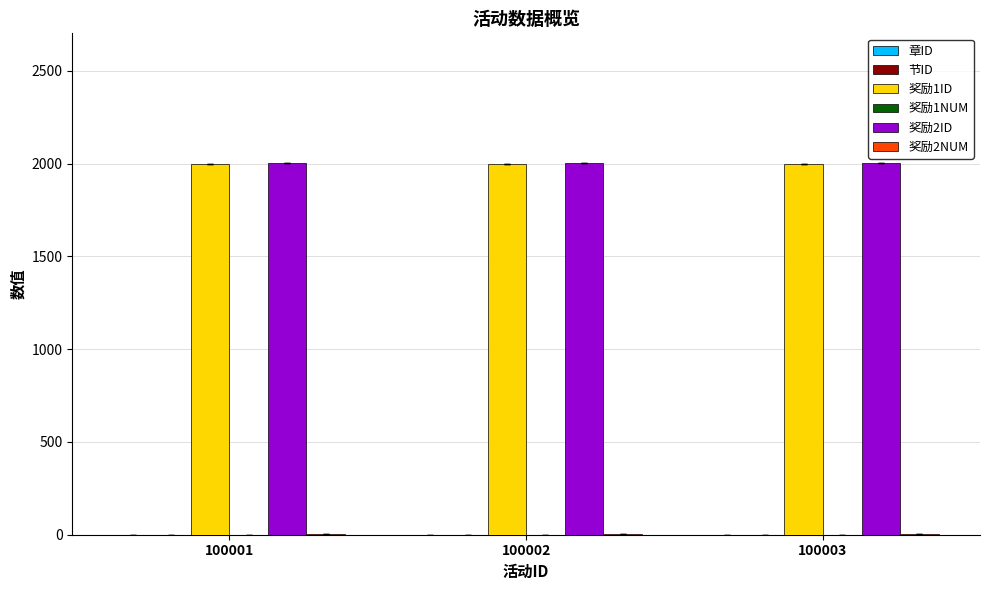

What is the approximate value of 奖励1ID at 100001?

2001